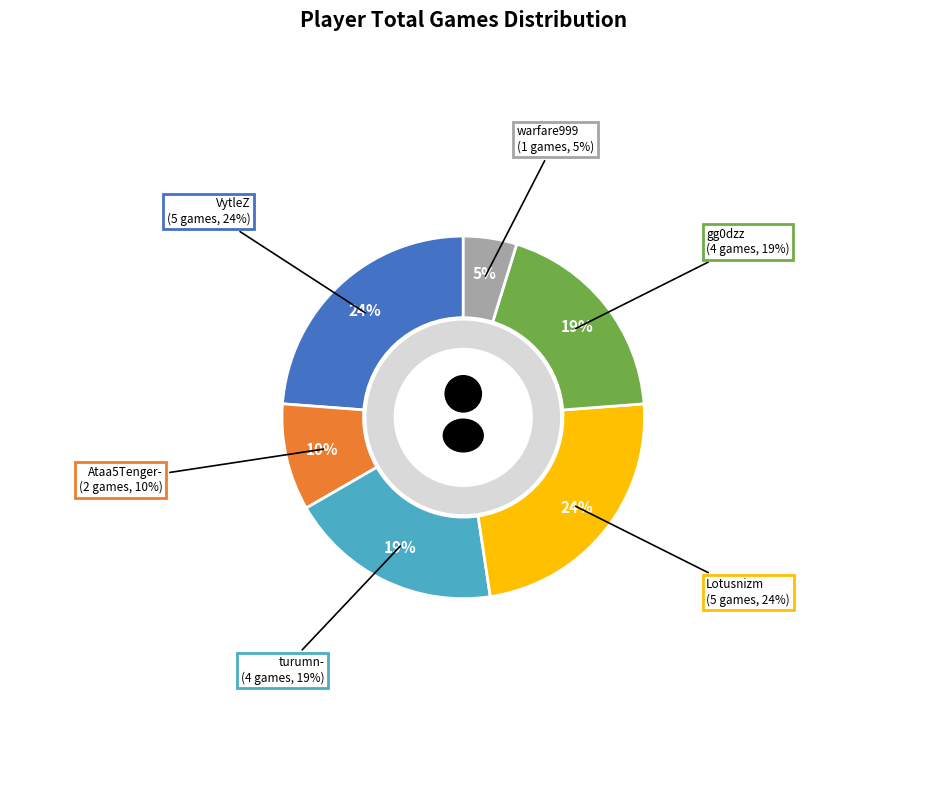

The turumn- slice represents 31% of the pie. True or false?

False